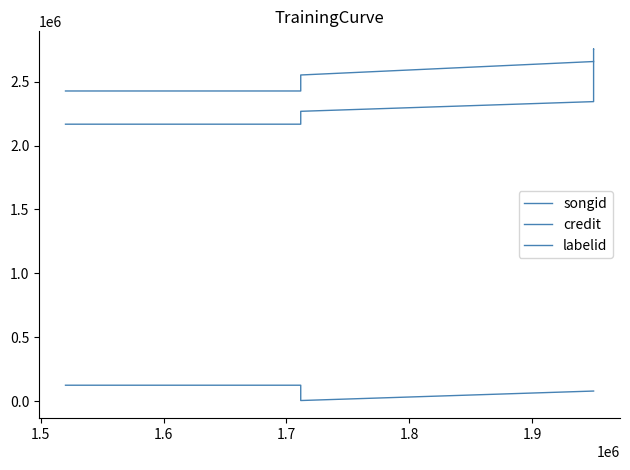

What is the approximate value of credit at 1.9, to the nearest 100?

2657400